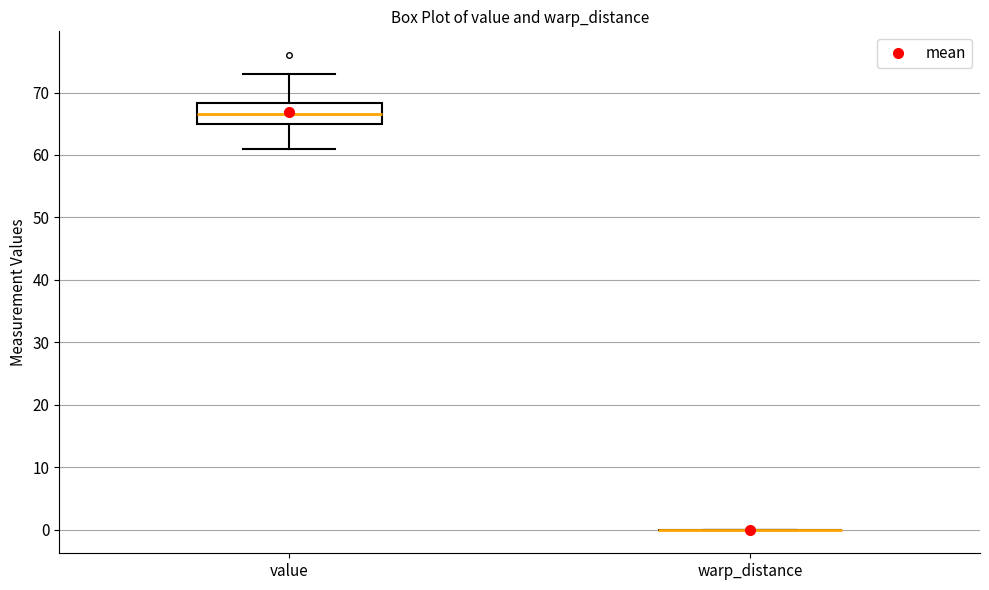

Reading left to right, transcribe this box plot: for each box, give where its median line is, the range the box spans, and where its two whiskers end, as read against the y-axis. The values are not printed on the chart, so give them approximately, as read against the axis.

value: median 67, box 65 to 68, whiskers 61 to 73
warp_distance: box collapsed to a line at 0, whiskers 0 to 0